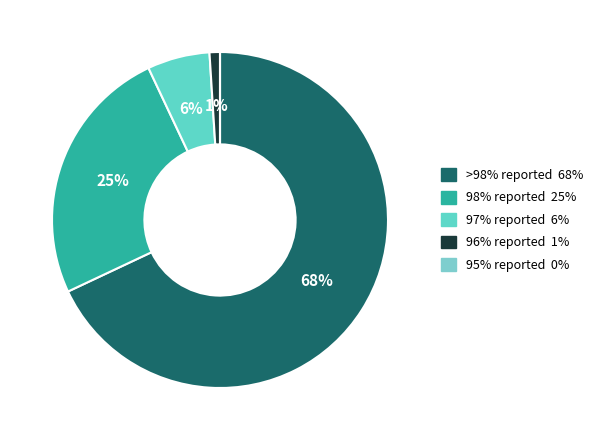

To the nearest percent, what portion does 98% reported represent?

25%